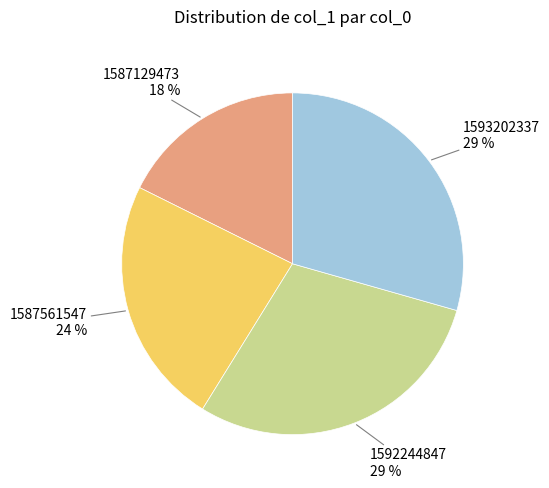

Does 1587561547 24 % represent more than half of the total?

No